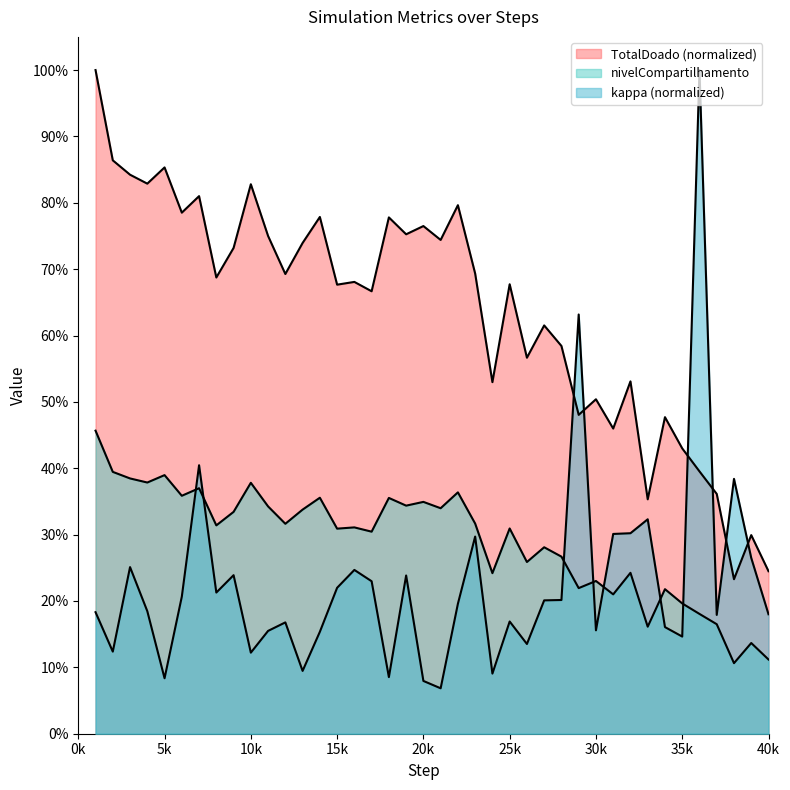

After their last crossing, which series has the higher values: TotalDoado or kappa?

TotalDoado